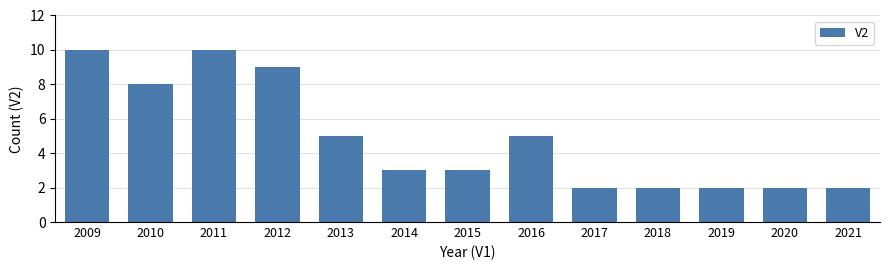

What is the difference between the values at 2012 and 2013?

4